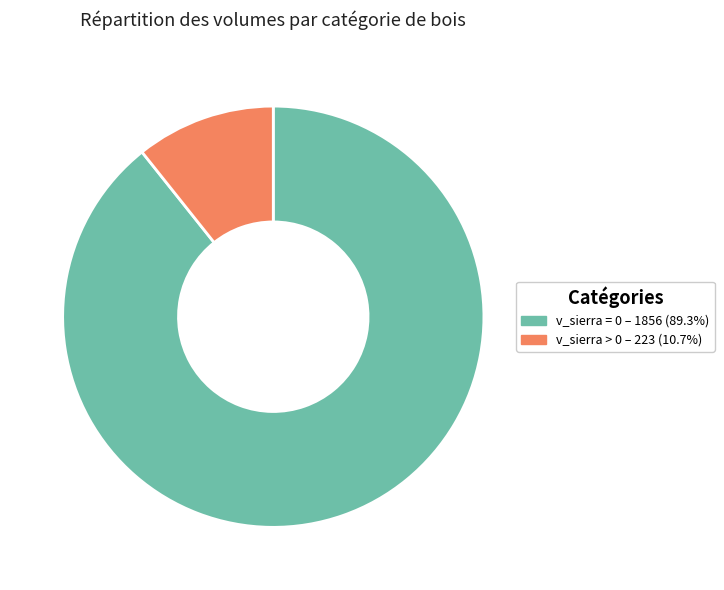

How many segments does this pie chart have?

2